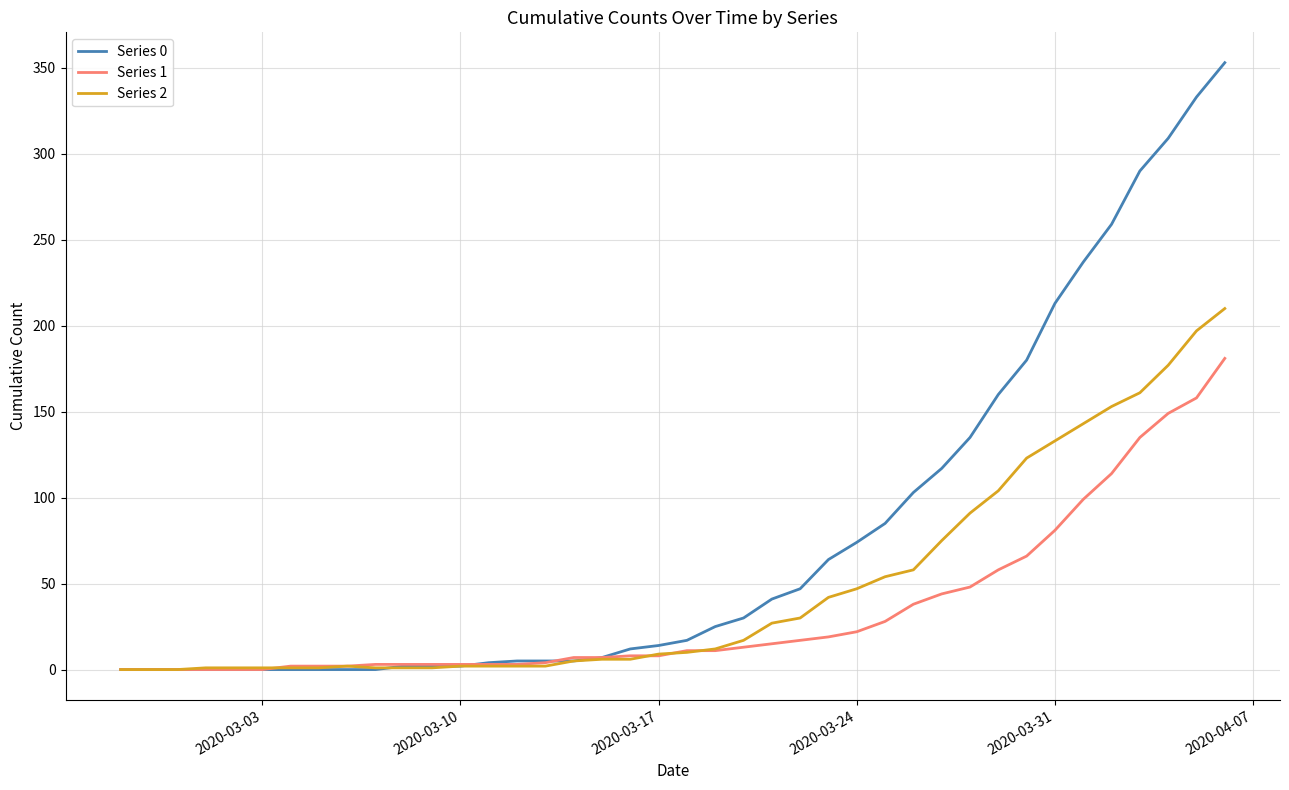

Does the chart display data point markers on the line(s)?

No